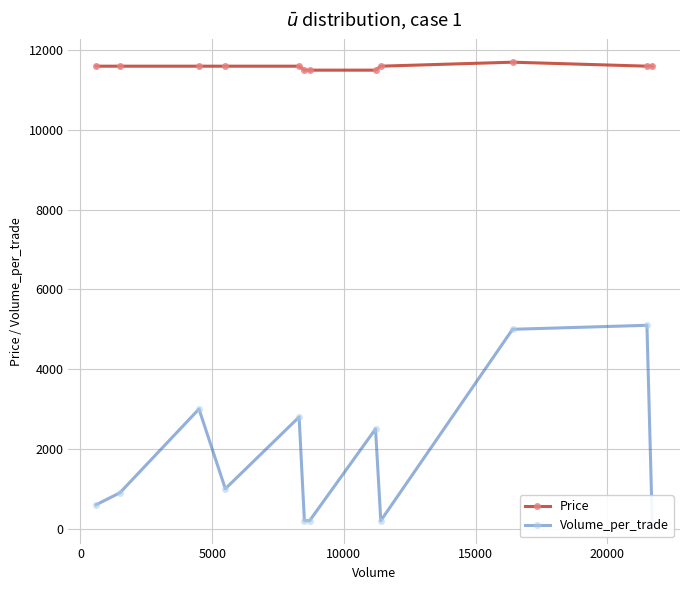

What is the value of the Price point at the 12th from the left?

11600